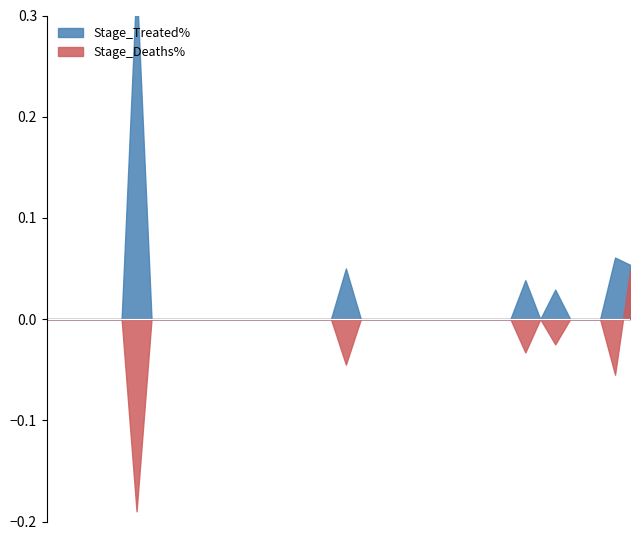

True or false: Stage_Treated% and Stage_Deaths% cross at least once.

False